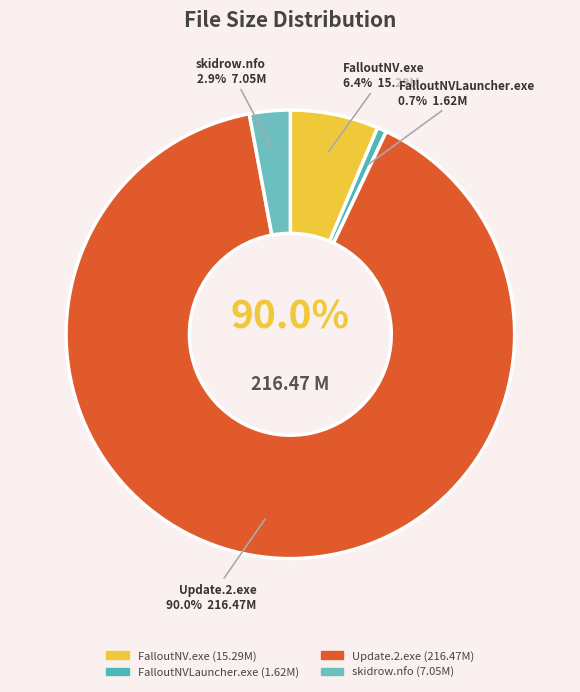

Rank the categories by value from lowest to highest.

SKIDROW/FalloutNVLauncher.exe, skidrow.nfo, SKIDROW/FalloutNV.exe, Fallout.New.Vegas.Update.2.exe